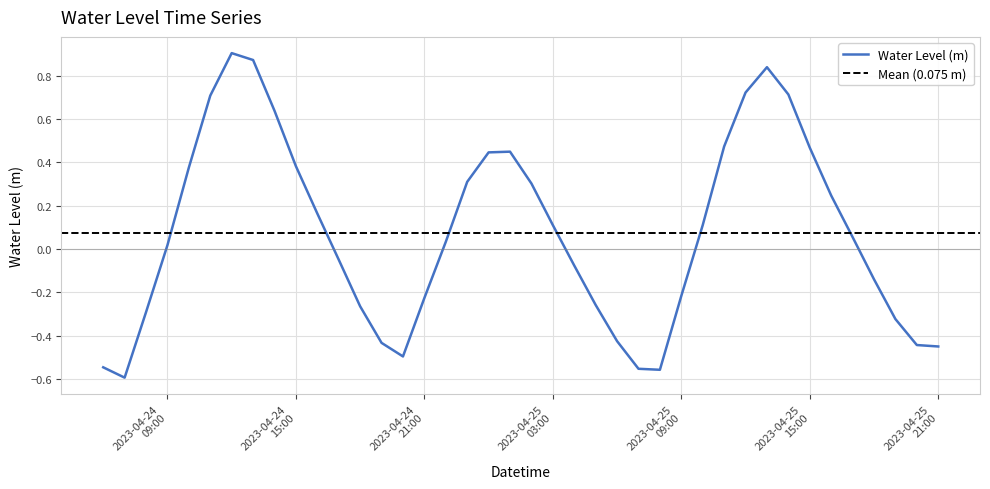

List the labels in order of value, smallest first.

2023-04-24 07:00:00, 2023-04-25 08:00:00, 2023-04-25 07:00:00, 2023-04-24 06:00:00, 2023-04-24 20:00:00, 2023-04-25 21:00:00, 2023-04-25 20:00:00, 2023-04-24 19:00:00, 2023-04-25 06:00:00, 2023-04-25 19:00:00, 2023-04-24 08:00:00, 2023-04-24 18:00:00, 2023-04-25 05:00:00, 2023-04-24 21:00:00, 2023-04-25 09:00:00, 2023-04-25 18:00:00, 2023-04-25 04:00:00, 2023-04-24 17:00:00, 2023-04-24 09:00:00, 2023-04-24 22:00:00, 2023-04-25 17:00:00, 2023-04-25 10:00:00, 2023-04-25 03:00:00, 2023-04-24 16:00:00, 2023-04-25 16:00:00, 2023-04-25 02:00:00, 2023-04-24 23:00:00, 2023-04-24 10:00:00, 2023-04-24 15:00:00, 2023-04-25 00:00:00, 2023-04-25 01:00:00, 2023-04-25 15:00:00, 2023-04-25 11:00:00, 2023-04-24 14:00:00, 2023-04-24 11:00:00, 2023-04-25 14:00:00, 2023-04-25 12:00:00, 2023-04-25 13:00:00, 2023-04-24 13:00:00, 2023-04-24 12:00:00